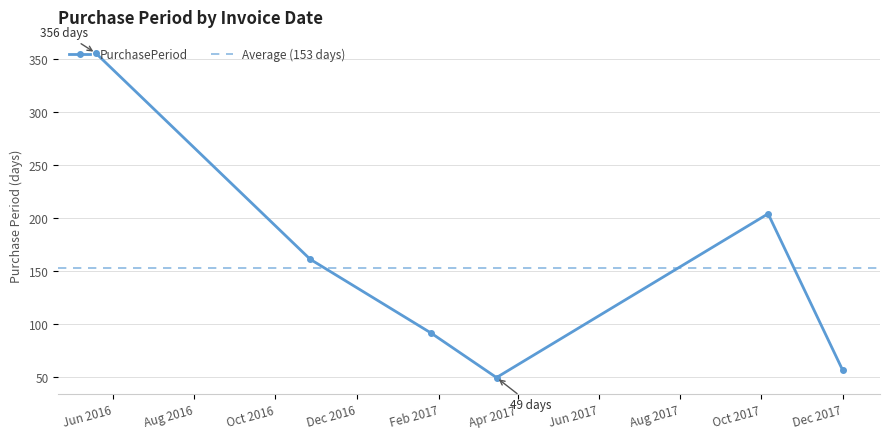

What is the approximate value at 2016-10-27?

161